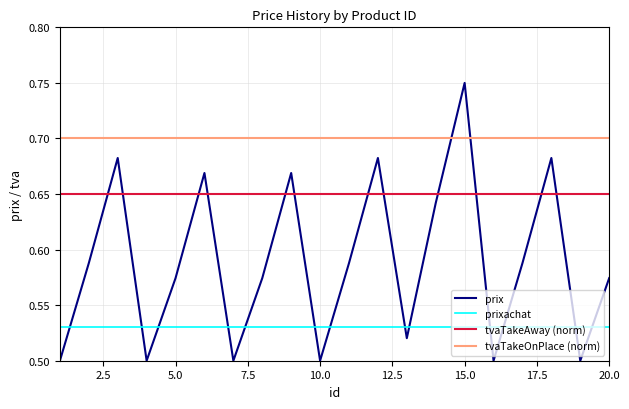

List the series in order of their peak value, highest first.

prix, tvaTakeOnPlace (norm), tvaTakeAway (norm), prixachat